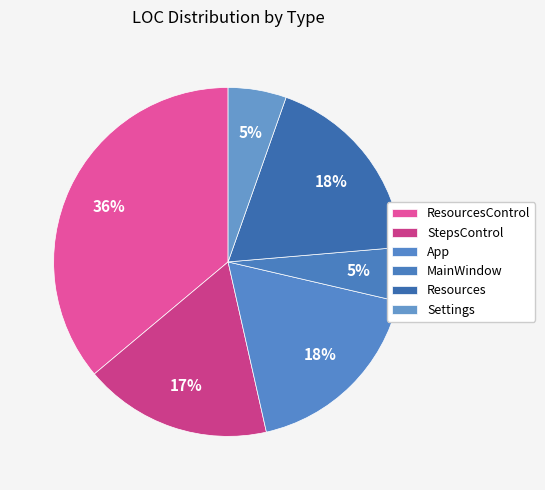

Approximately how many times larger is the value at App compared to Settings?

3.3